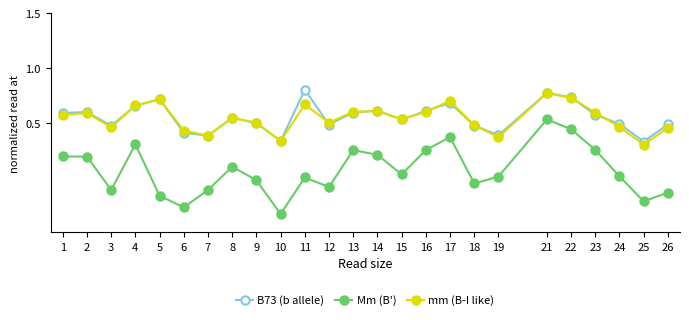

Which label corresponds to the smallest value in the chart?

10